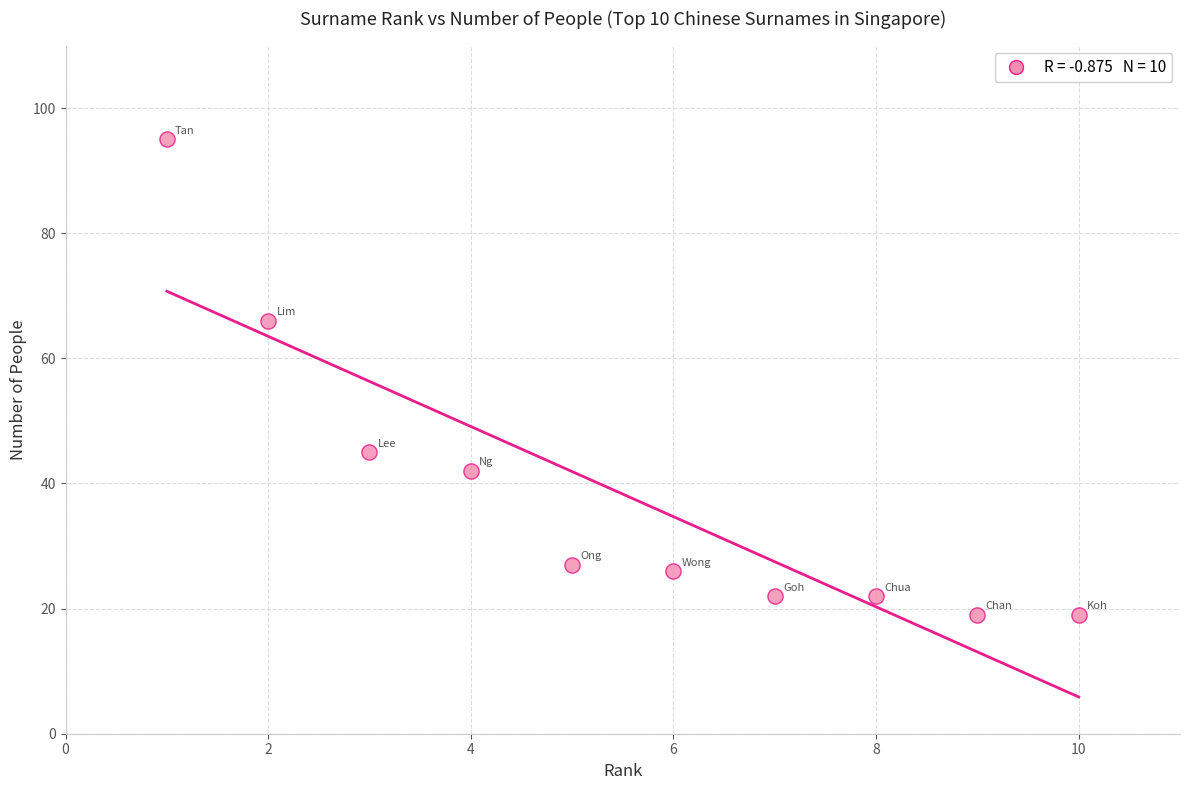

What is the range of Y values (max minus min)?

76.0